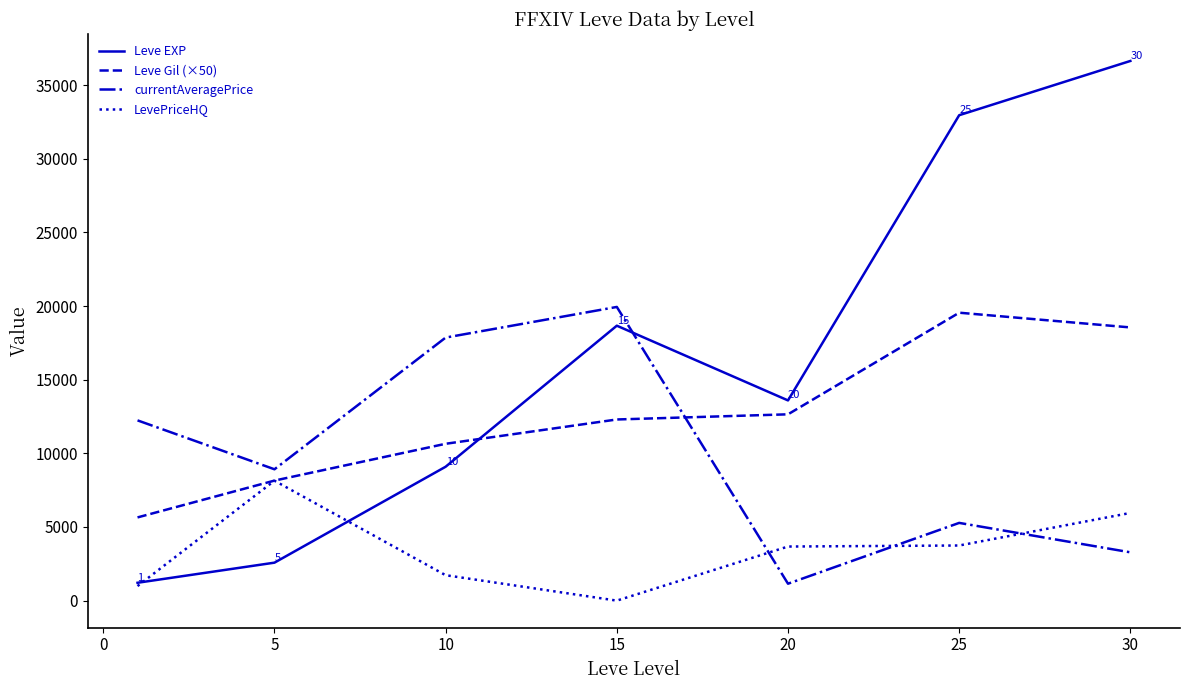

At how many categories does at least one series exceed 1919?

7